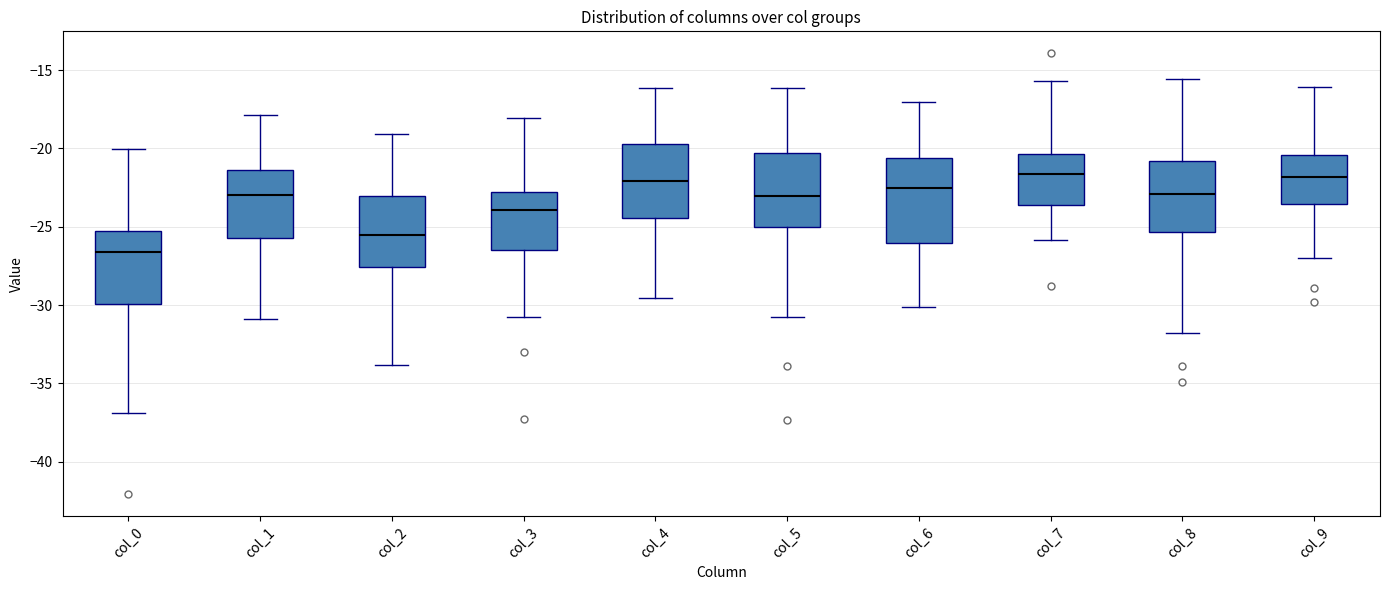

Comparing the boxes themselves (not the whiskers), which one is the tallest?

col_6